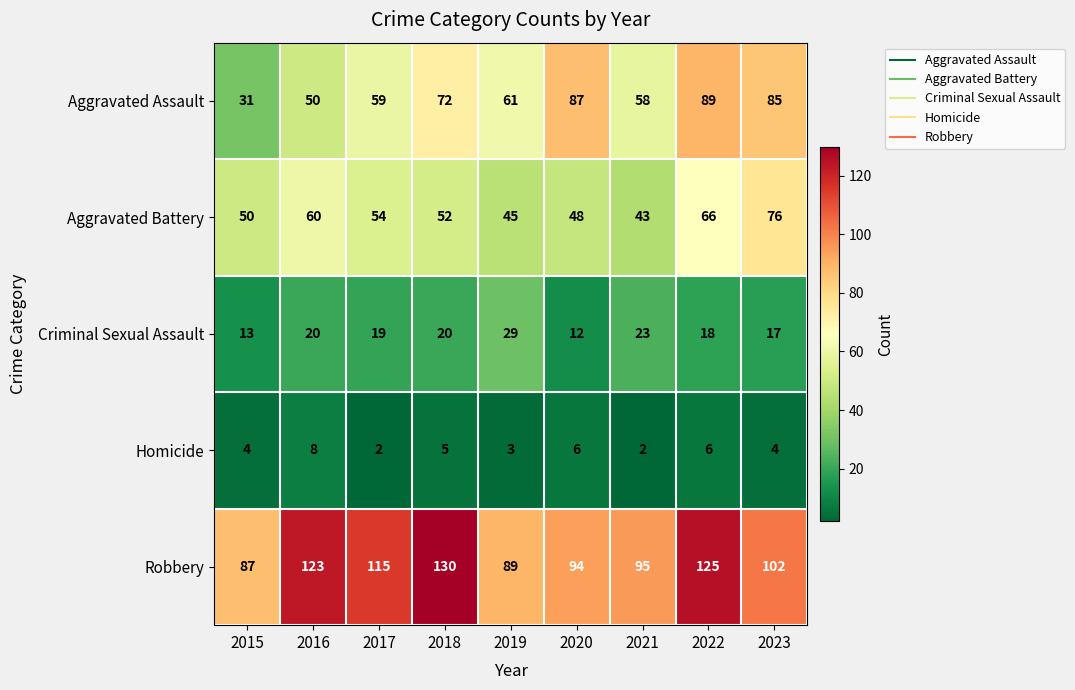

Rank the categories by Robbery value from lowest to highest.

2015, 2019, 2020, 2021, 2023, 2017, 2016, 2022, 2018